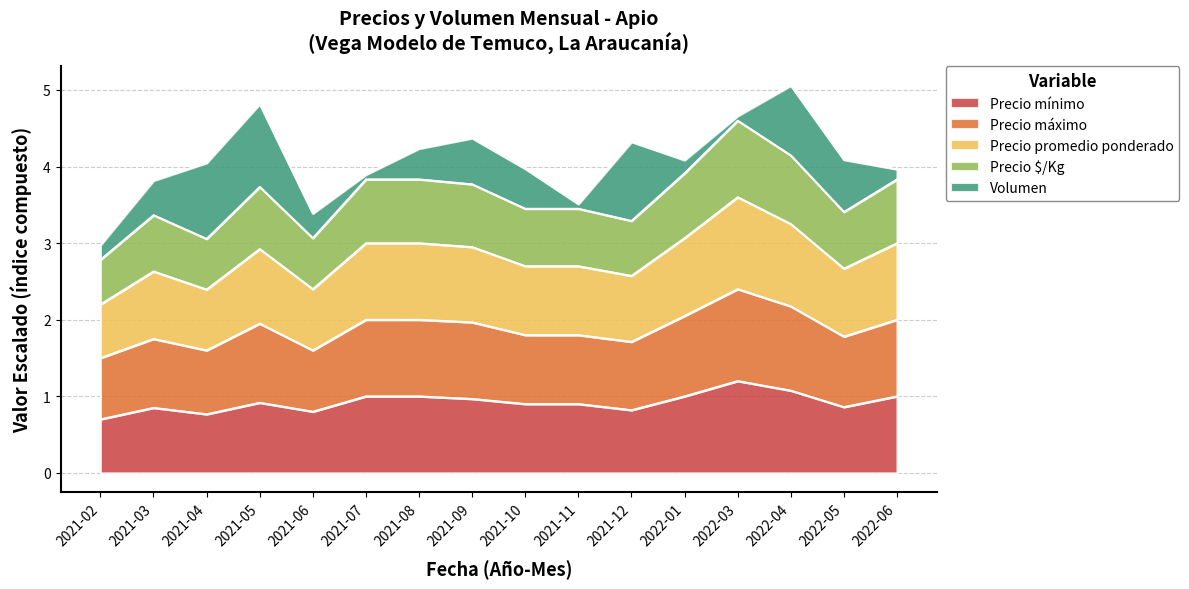

Between 2021-12 and 2022-05, which is larger?

2022-05